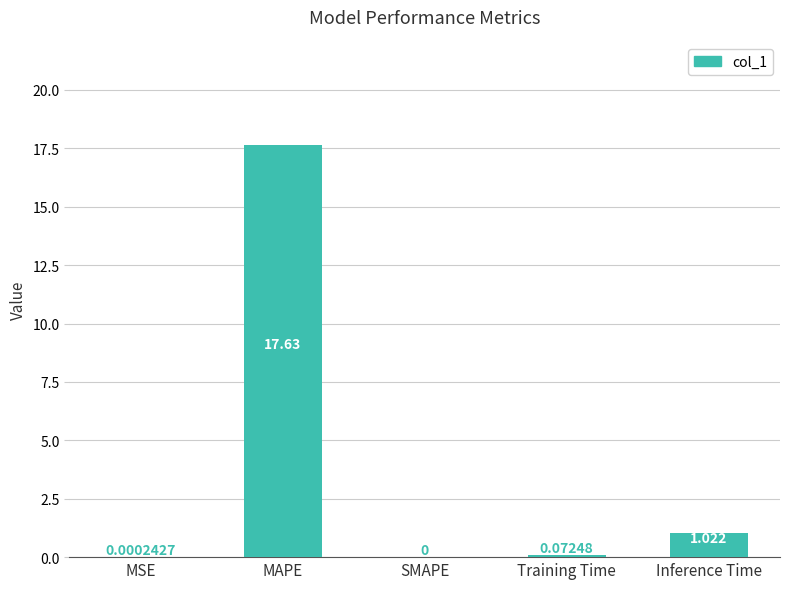

At which category does the chart reach its peak across all series?

MAPE